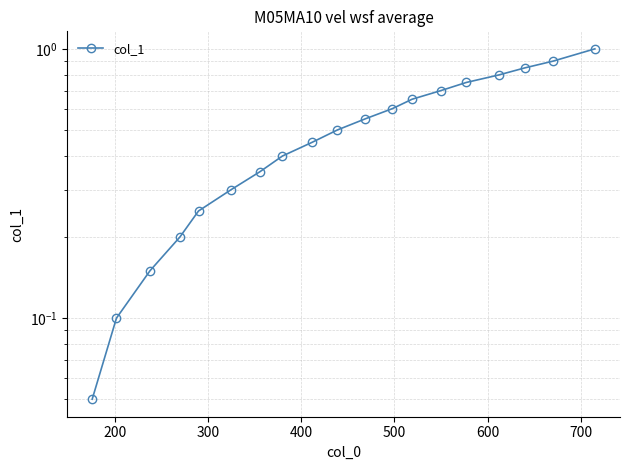

Reading left to right, what are all the values shown in this chart?

0.1	0.1	0.1	0.2	0.2	0.3	0.3	0.4	0.5	0.5	0.6	0.6	0.7	0.7	0.8	0.8	0.8	0.9	1.0